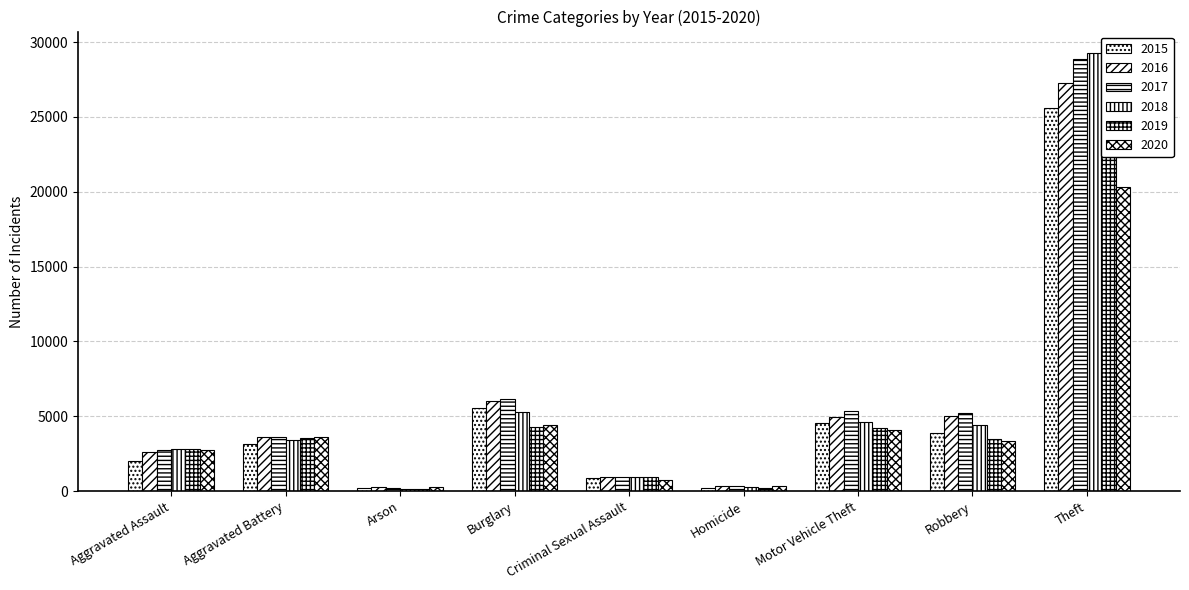

At which category is the sum across all series the highest?

Theft